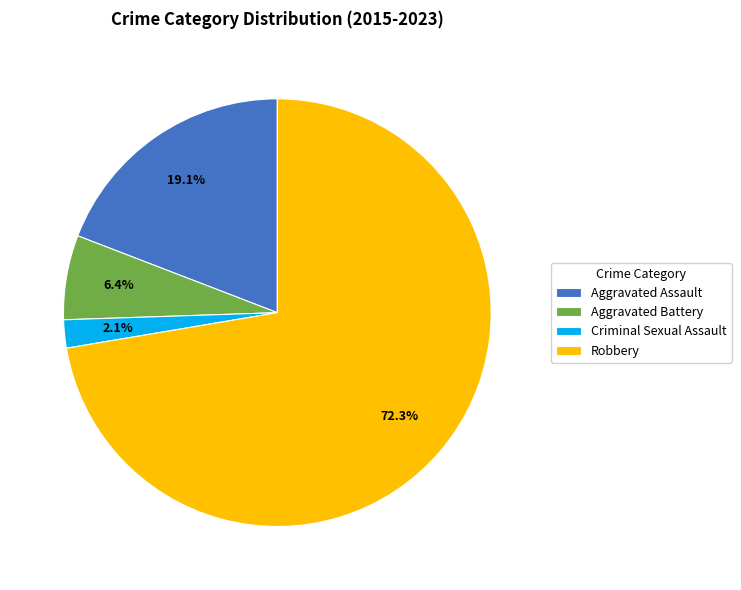

Do Robbery and Aggravated Battery together represent more than half of the pie?

Yes